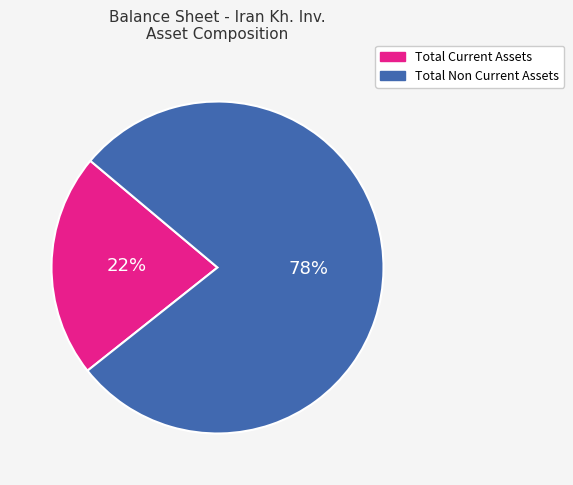

Does any single category account for the majority?

Yes